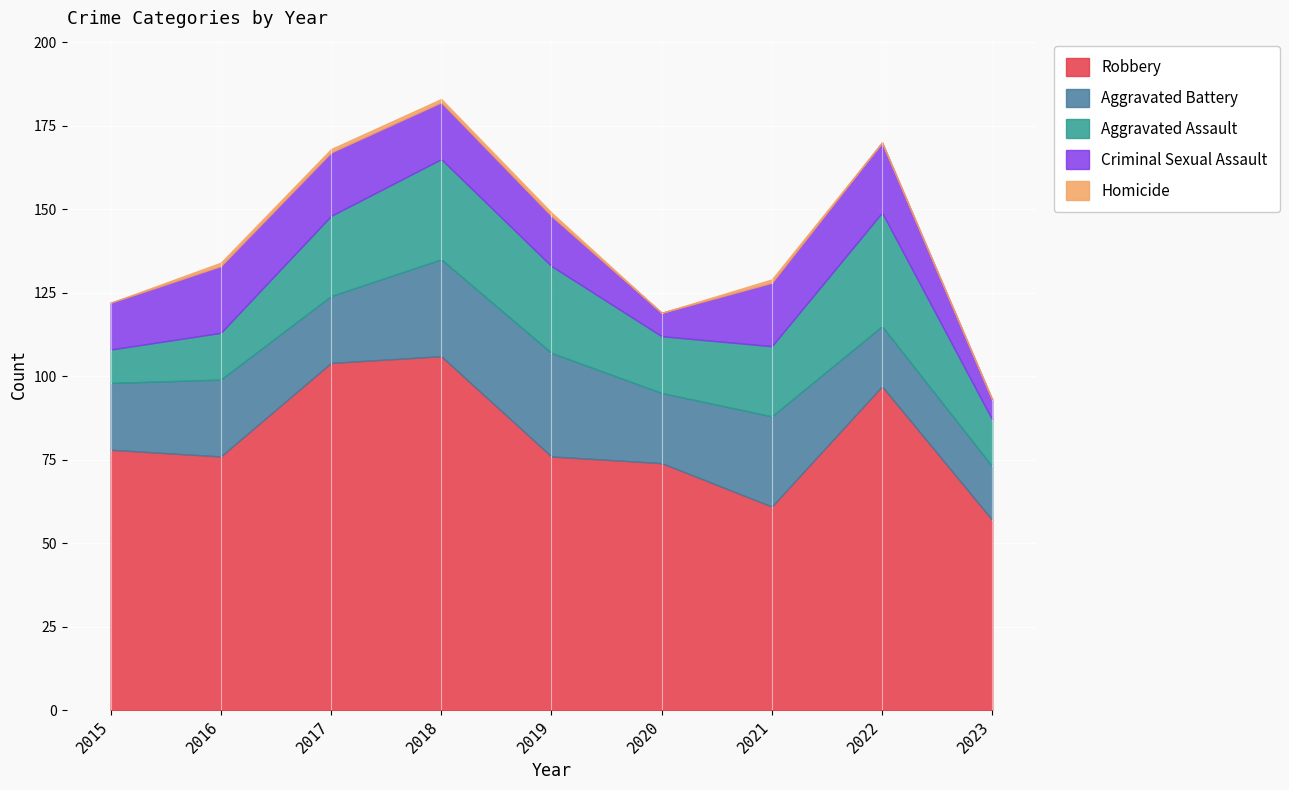

What are all the series names shown in the legend?

Robbery, Aggravated Battery, Aggravated Assault, Criminal Sexual Assault, Homicide